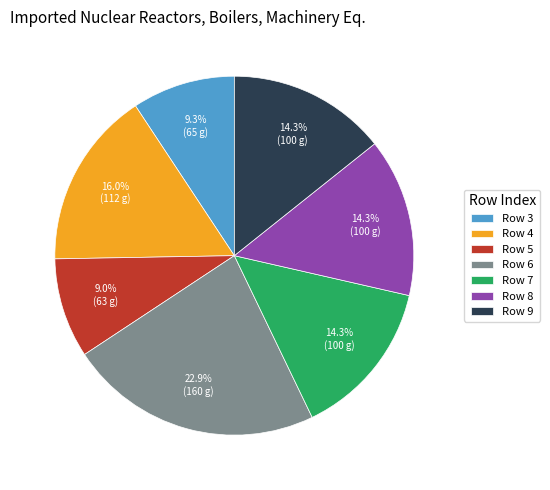

Is there any slice that represents more than half of the pie?

No